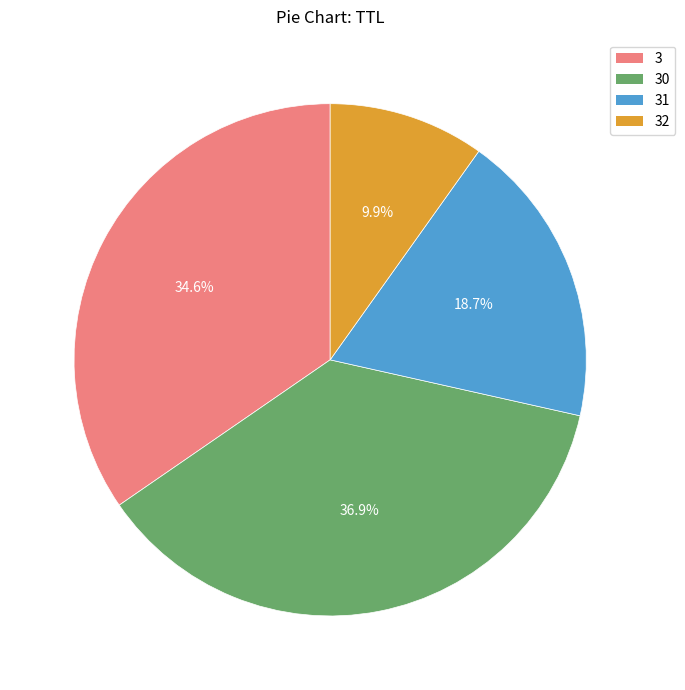

Is there a majority slice in this chart?

No